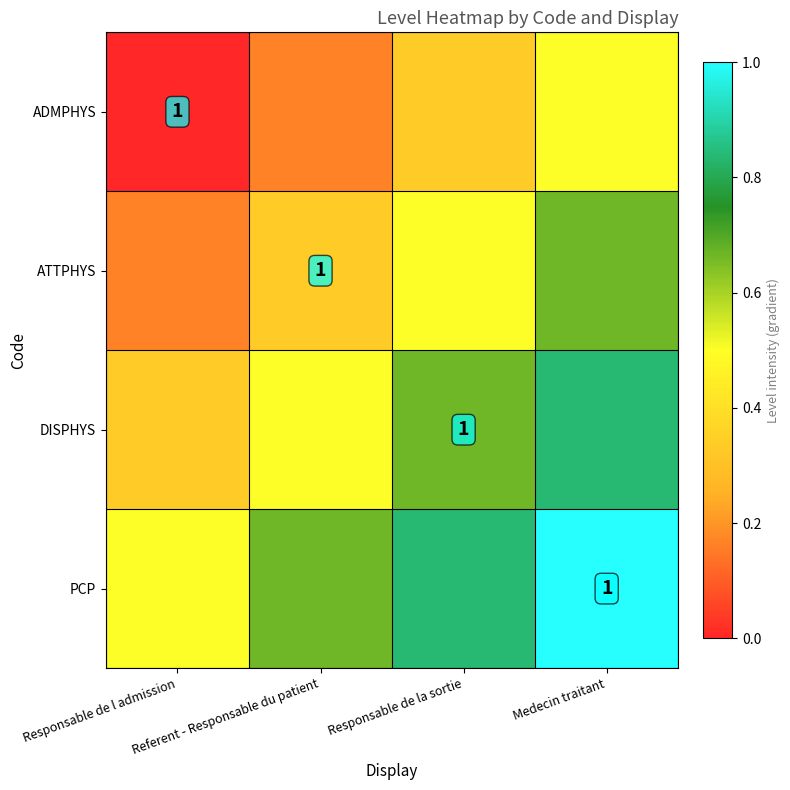

Which label corresponds to the largest value in the chart?

Medecin traitant